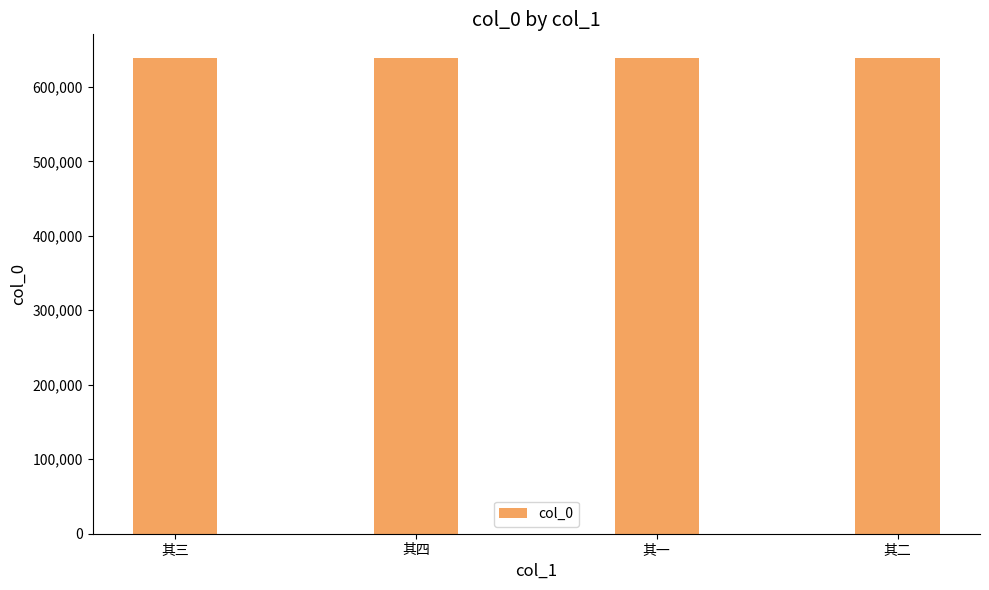

What is the greatest value displayed?

638543